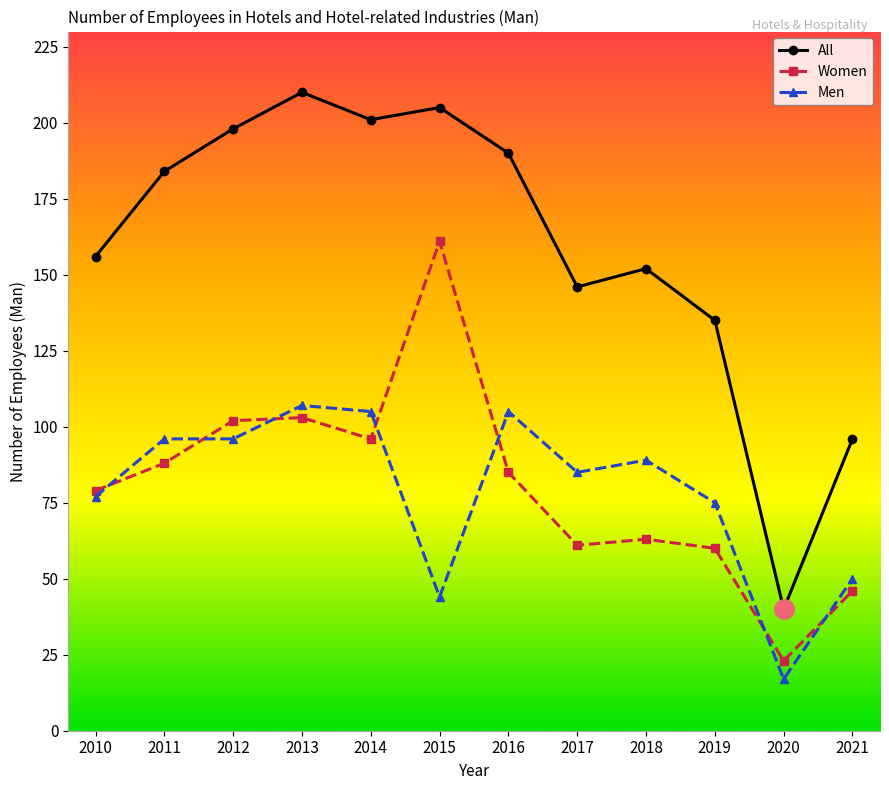

What is the highest value of the Women series?

161